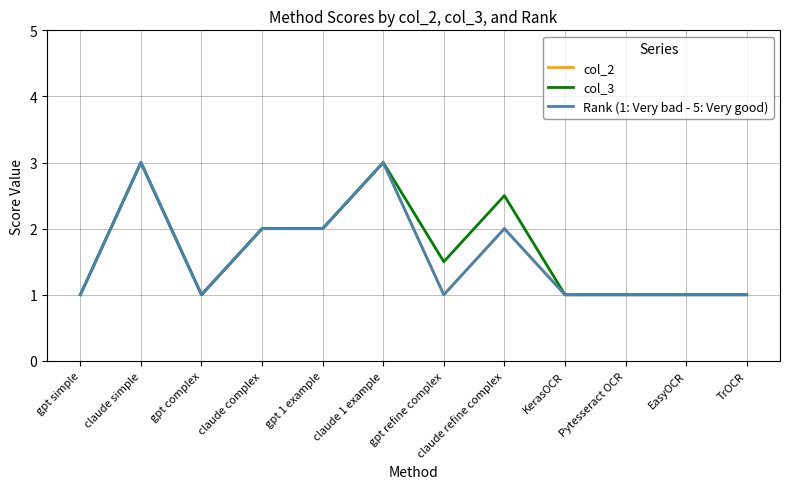

What position from the left is KerasOCR?

9